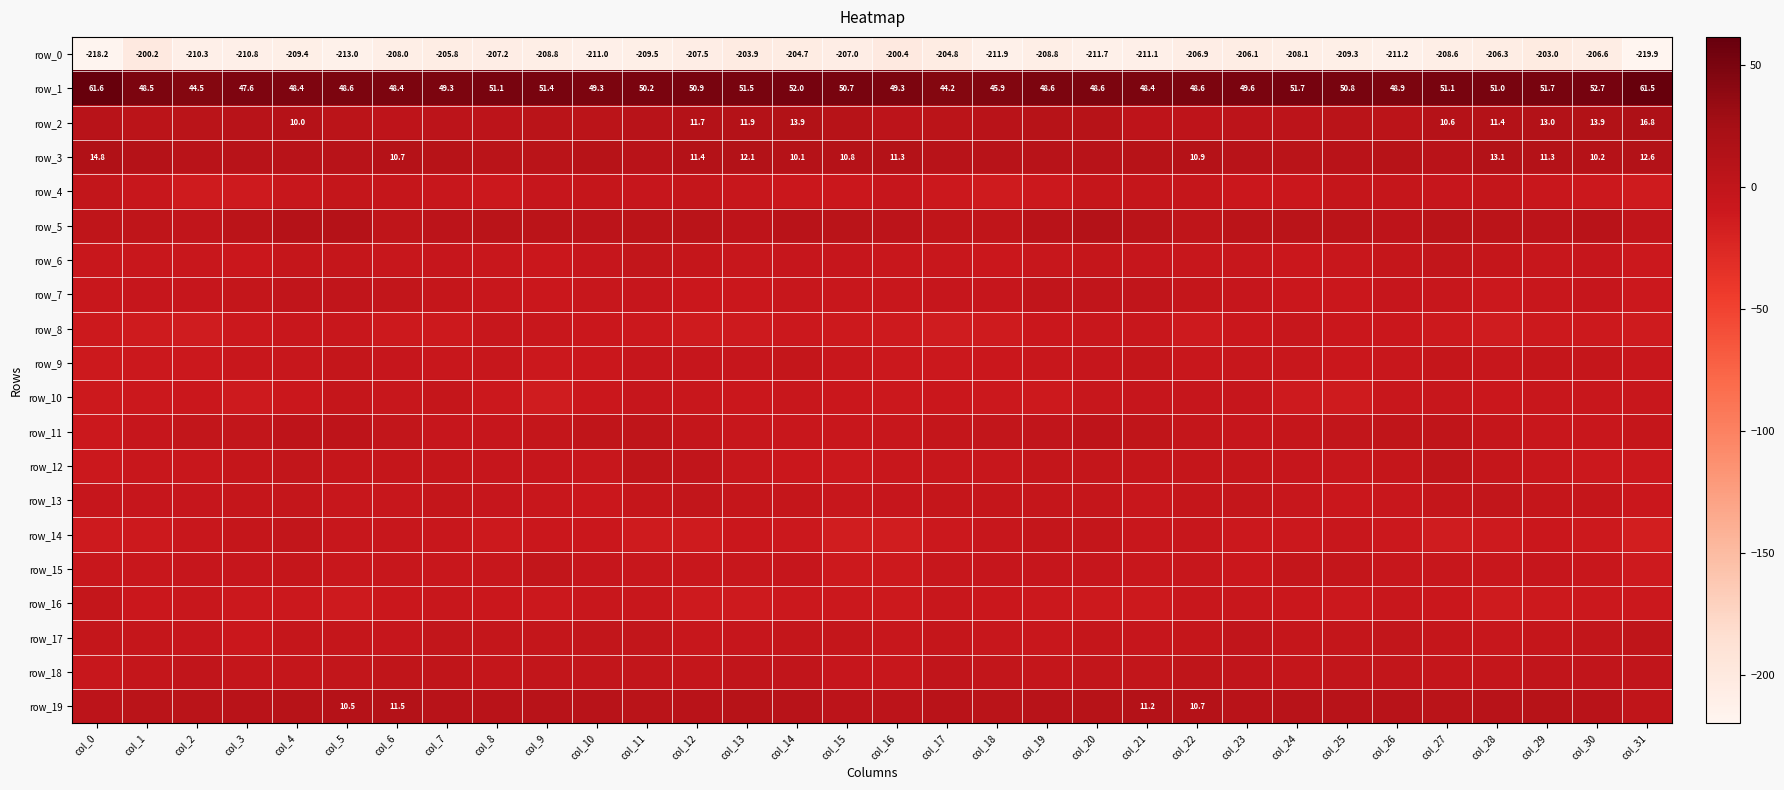

Count the number of data series in this chart.

20